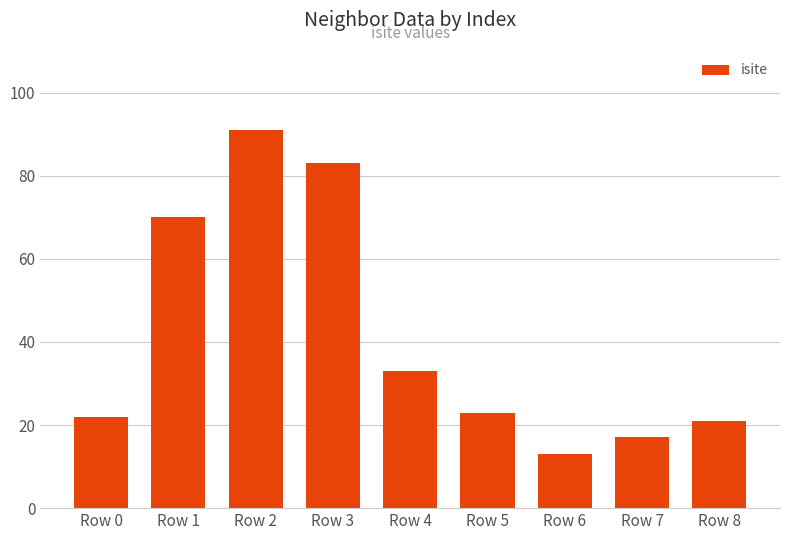

Approximately how many times larger is the value at Row 7 compared to Row 8?

0.8